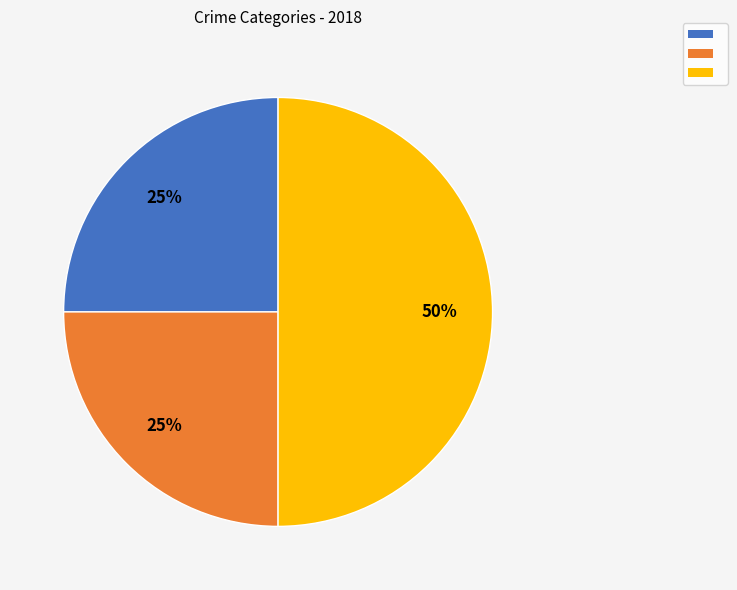

To the nearest percent, what is the average slice percentage?

33%